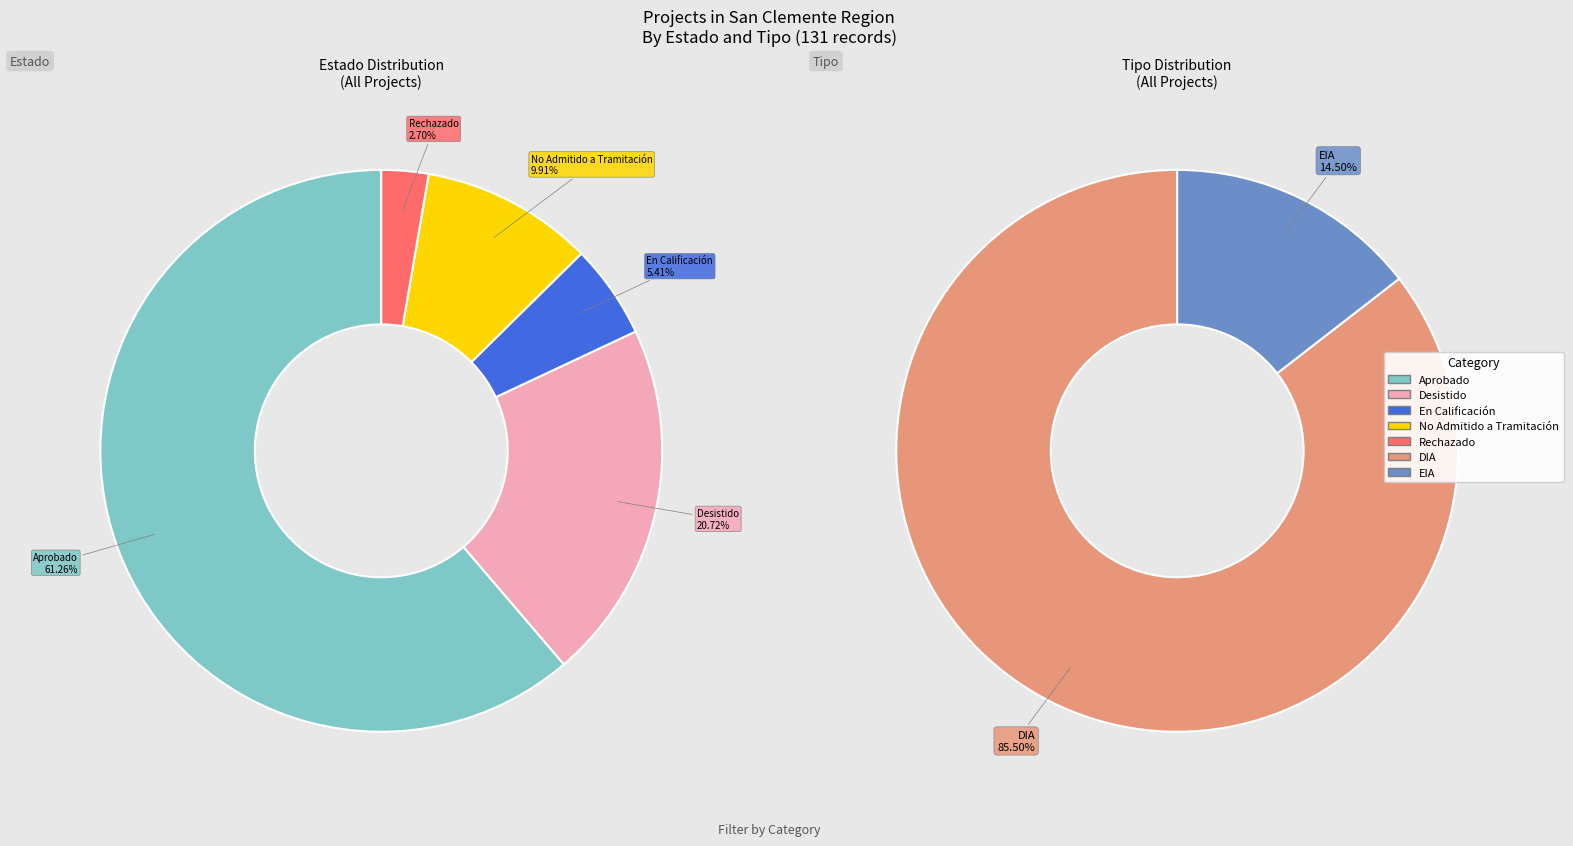

How many slices are in this pie chart?

2